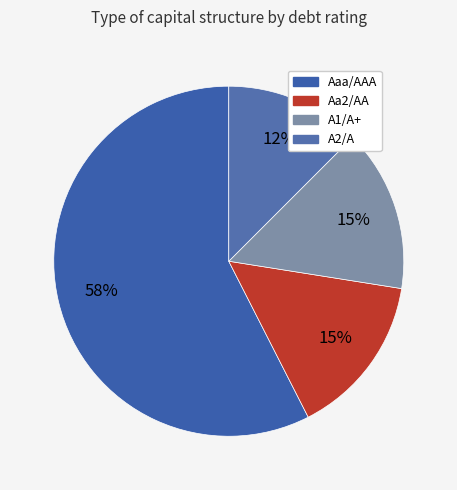

How many segments does this pie chart have?

4